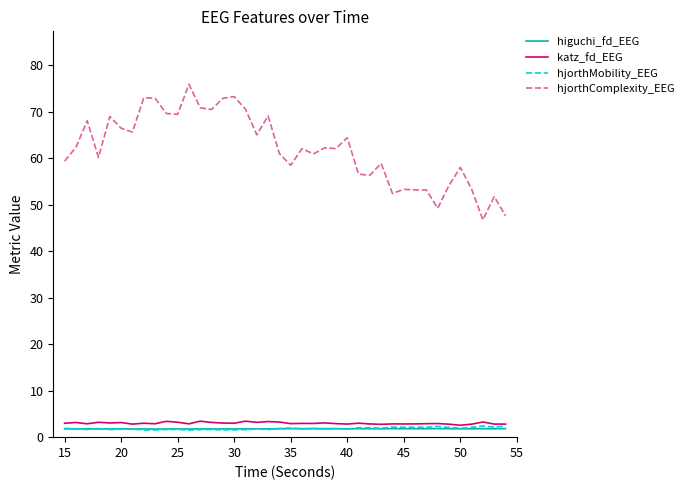

Which series has the largest range (max minus min)?

hjorthComplexity_EEG